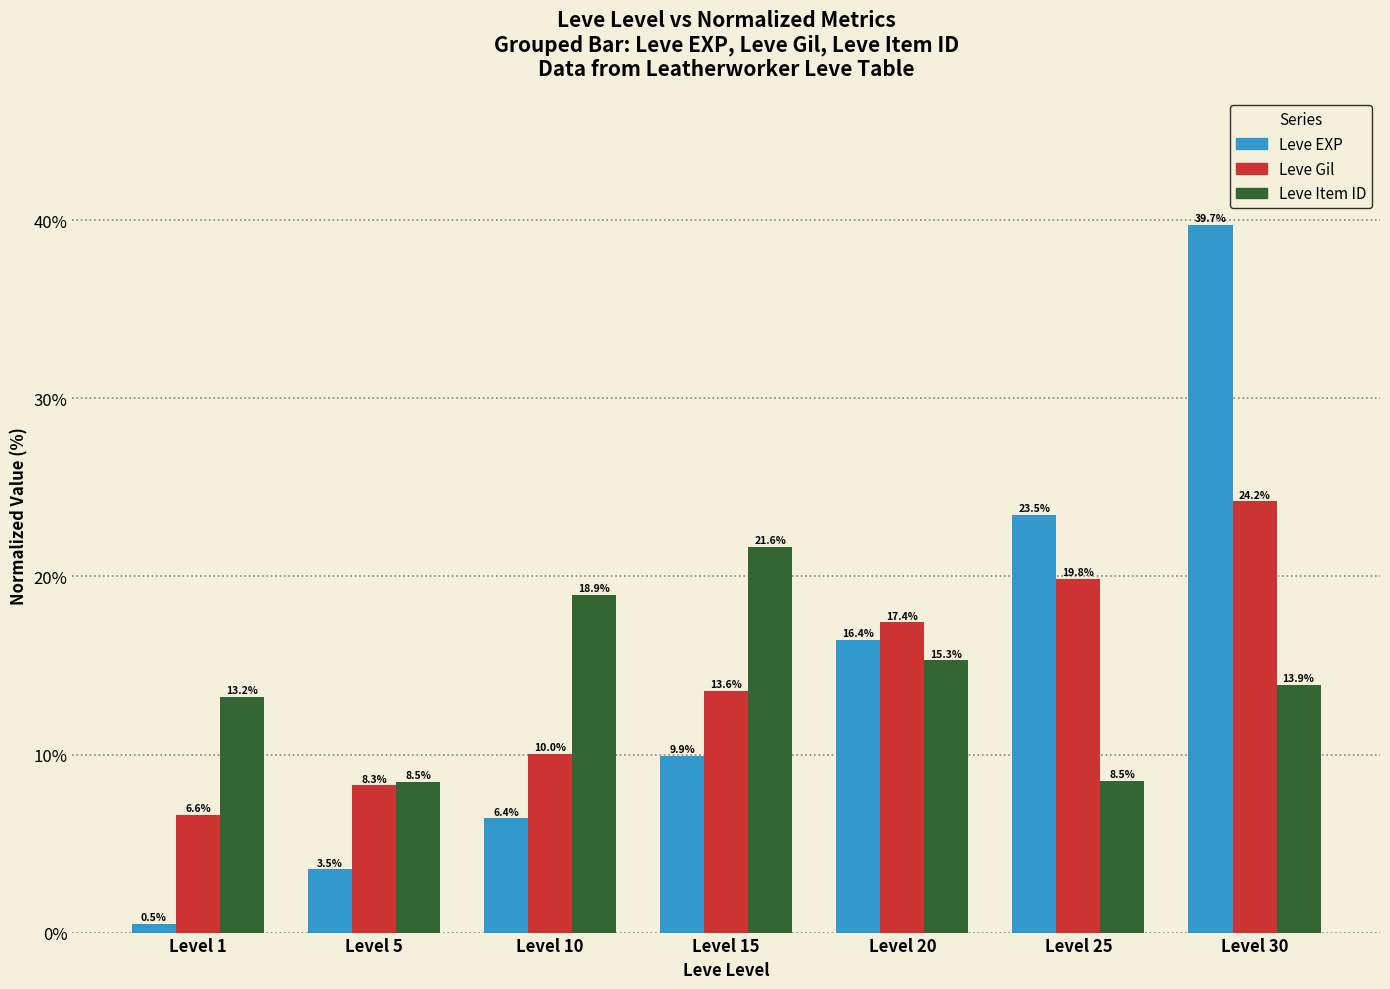

What are all the series names shown in the legend?

Leve EXP, Leve Gil, Leve Item ID